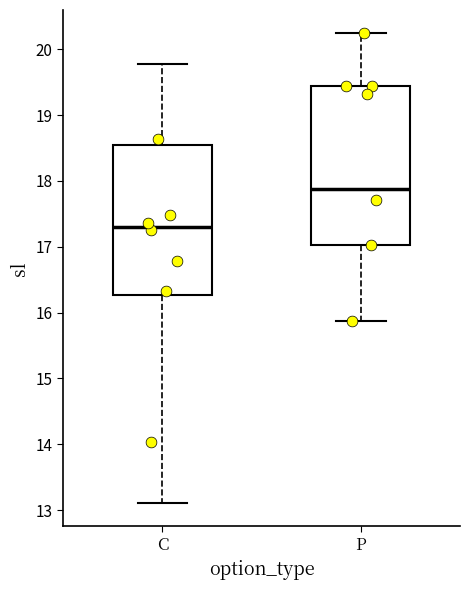

Reading left to right, read every box against the y-axis: the position of its median line, the range the box covers, and the ends of its whiskers. The values are not printed on the chart, so give them approximately, as read against the axis.

C: median 17.3, box 16.3 to 18.5, whiskers 13.1 to 19.8
P: median 17.9, box 17.0 to 19.4, whiskers 15.9 to 20.2